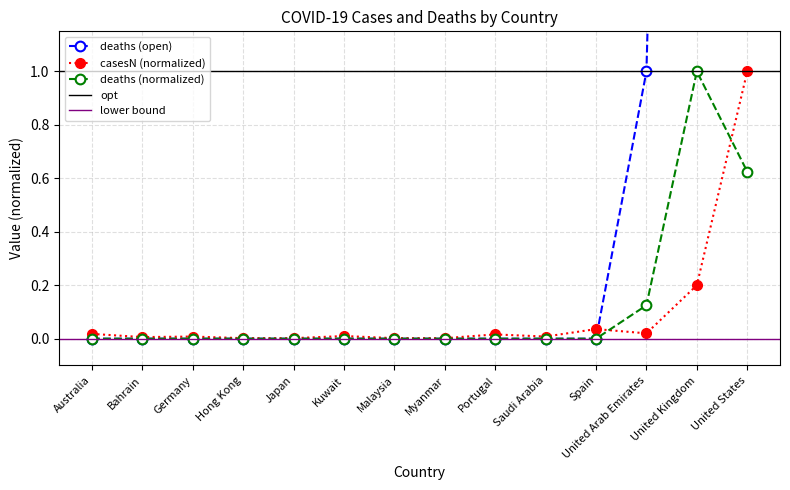

Is it true that deaths (normalized) equals 0.0 at Saudi Arabia?

True